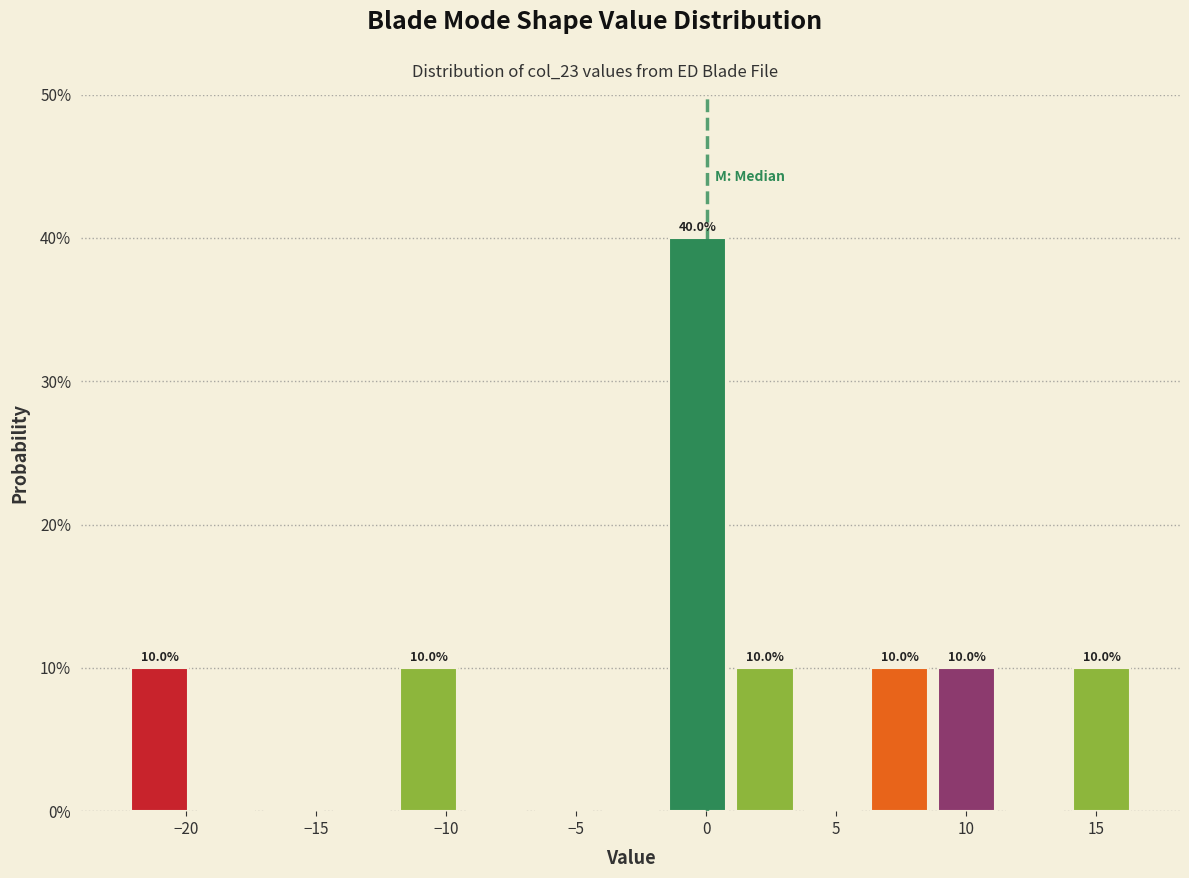

Which range on the x-axis has the tallest bar?

-1.5 to 1.0